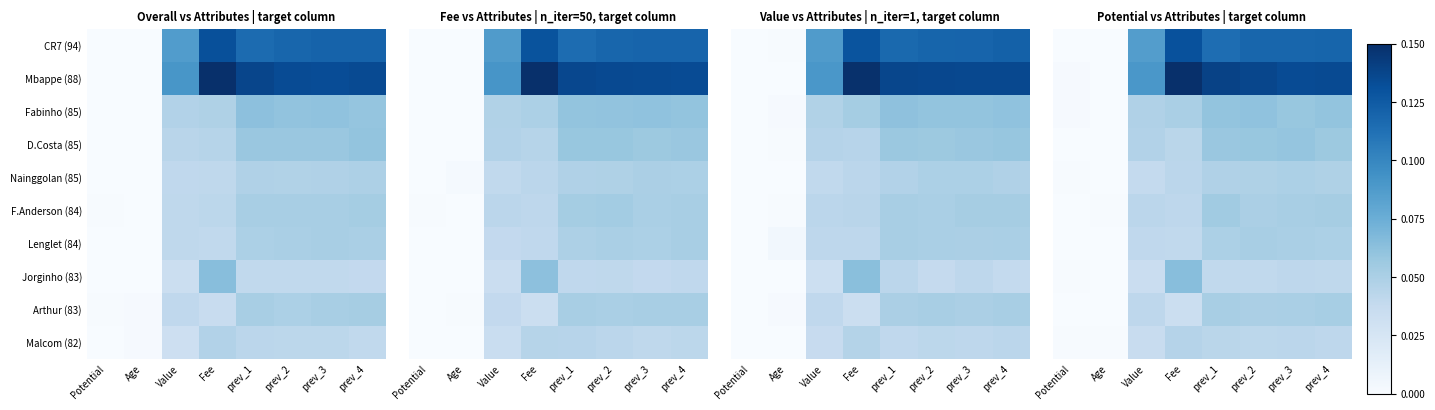

What is the total value across all series at prev_2?

0.7